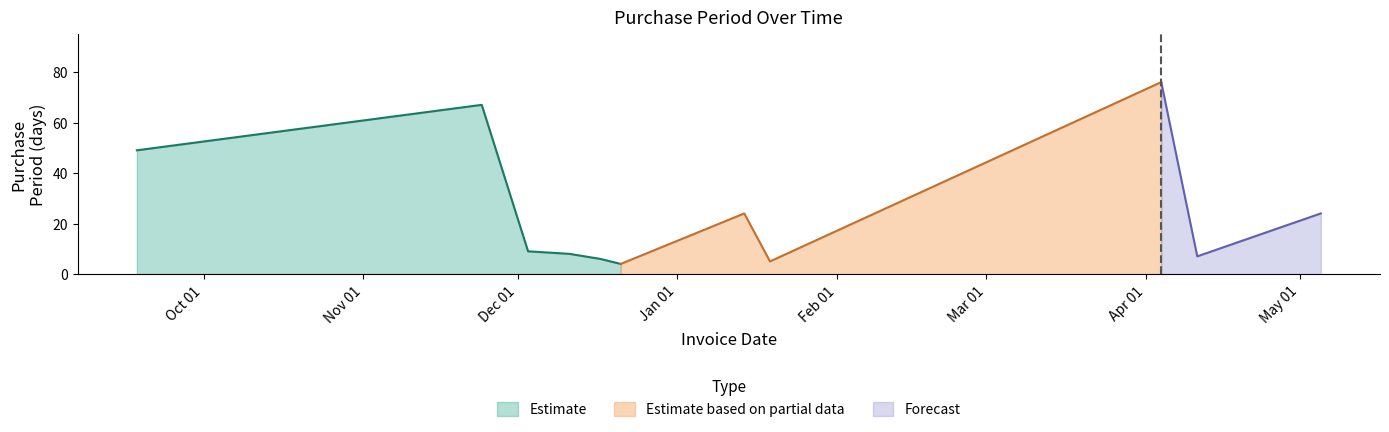

Reading left to right, list all the values displayed in this chart.

2015-09-18=49	2015-11-24=67	2015-12-03=9	2015-12-11=8	2015-12-17=6	2015-12-21=4	2016-01-14=24	2016-01-19=5	2016-04-04=76	2016-04-11=7	2016-05-05=24